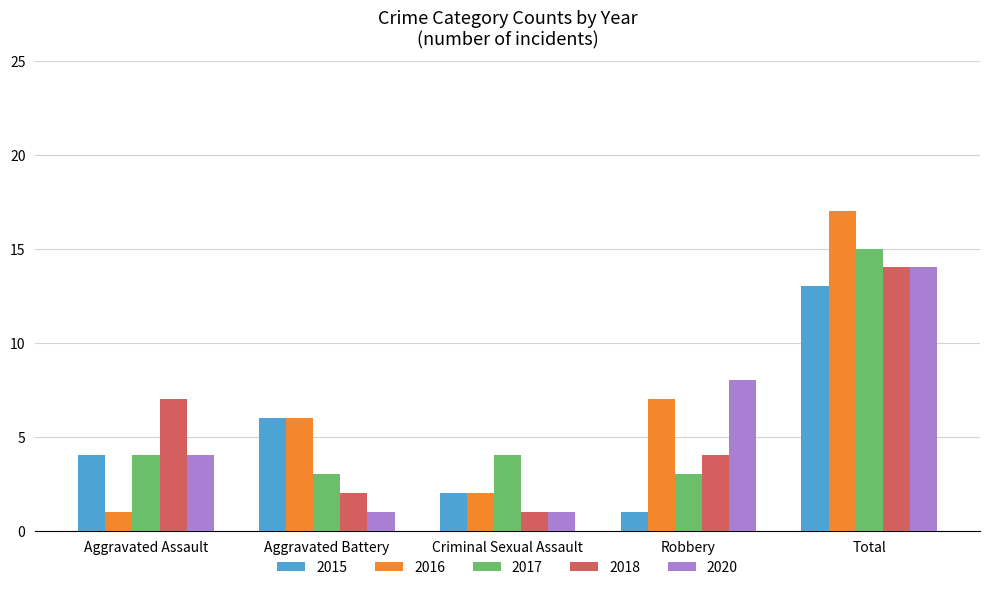

What position from the right is Criminal Sexual Assault?

3